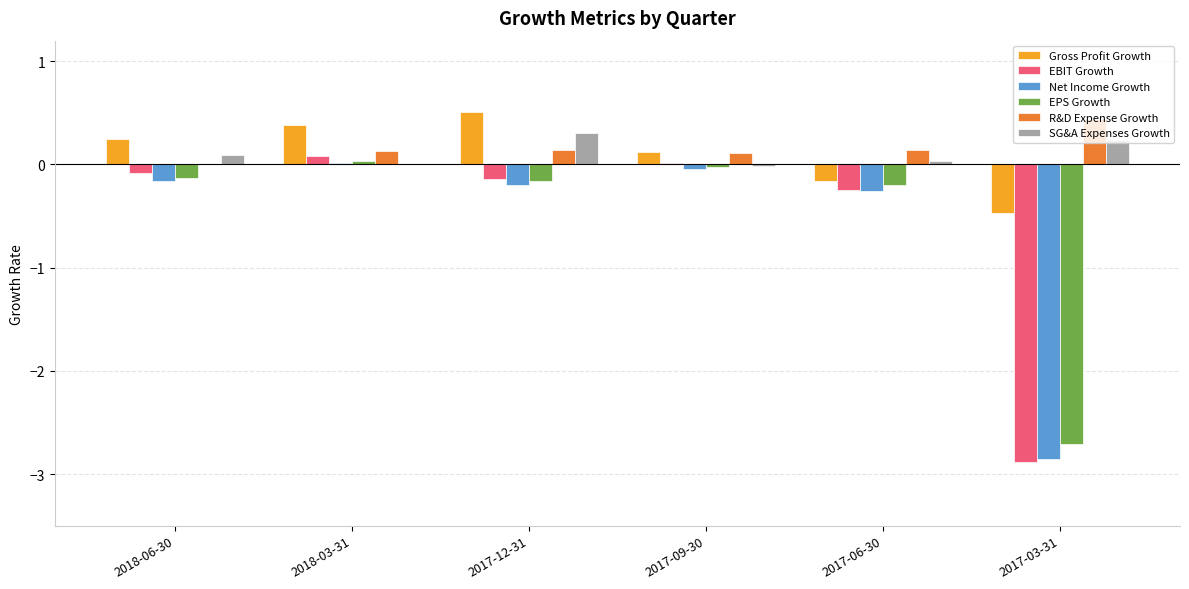

How many positive values does the Gross Profit Growth series have?

4